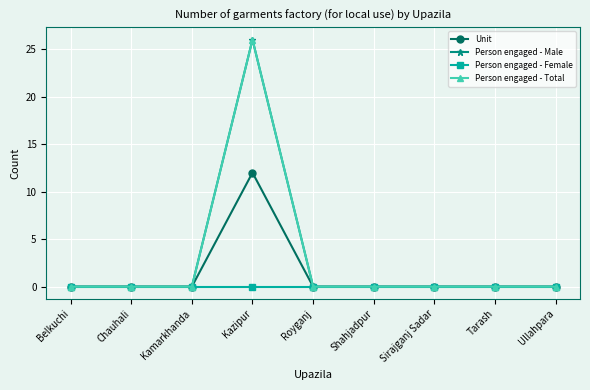

At which category does the chart reach its peak across all series?

Kazipur